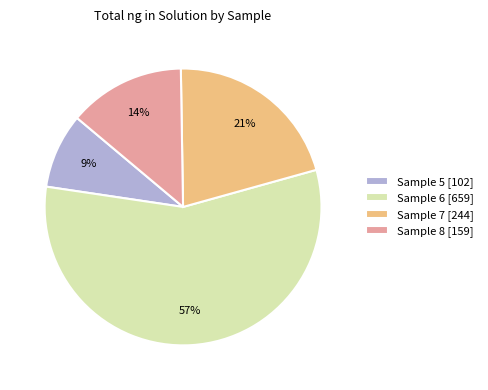

Approximately how many times larger is the value at Sample 7 compared to Sample 8?

1.5